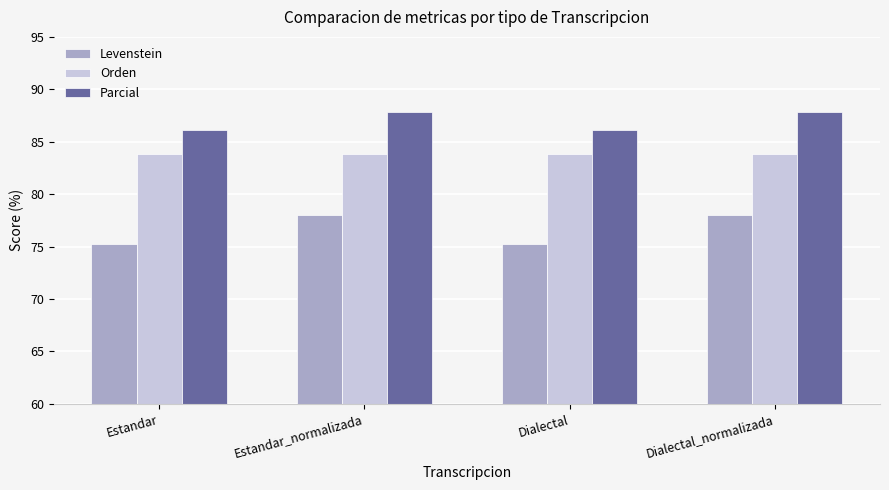

The Parcial series shows 86.1 at Estandar. True or false?

True